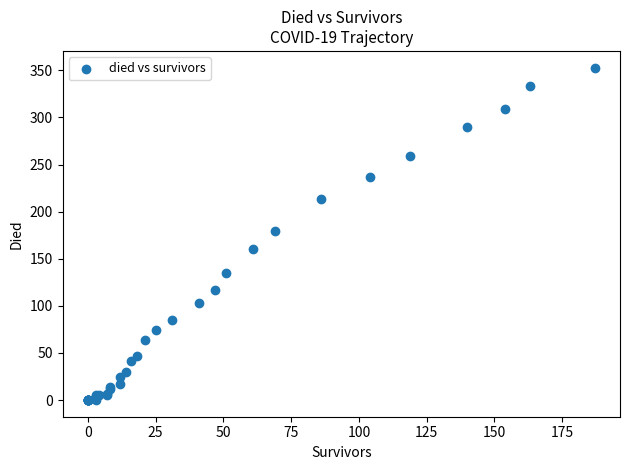

What Y value in the scatter plot is closest to 176?

180